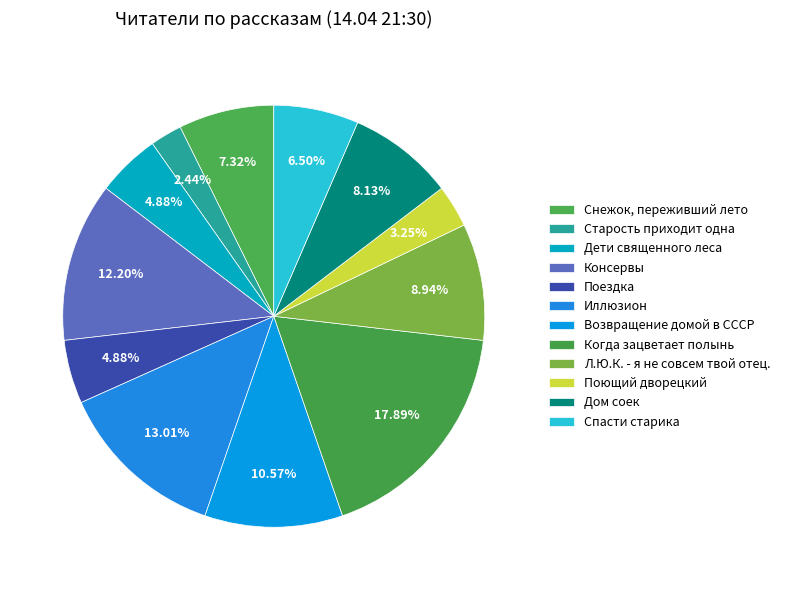

How many slices are in this pie chart?

12